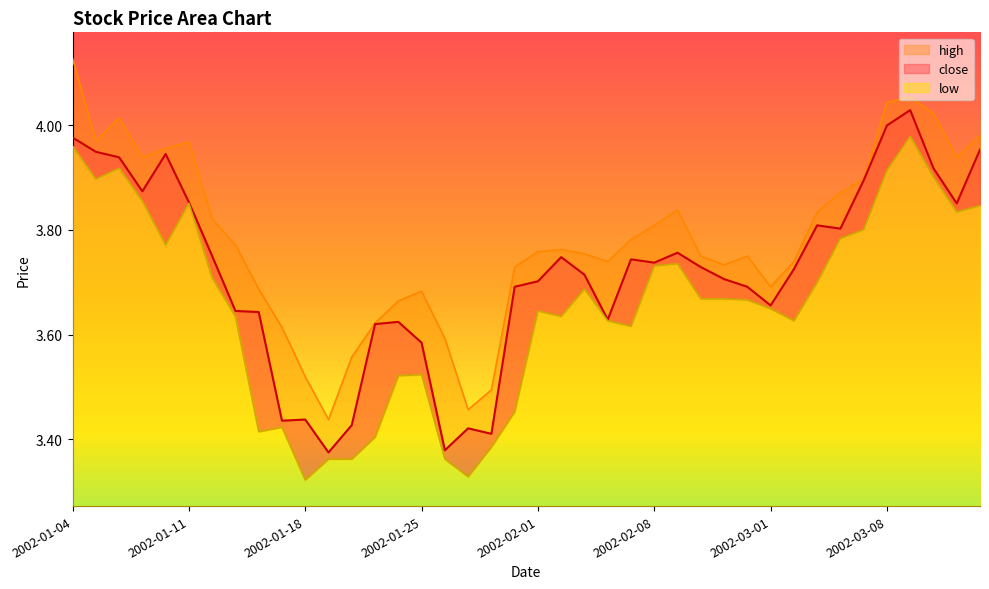

What is the total value across all series at 2002-03-12?

11.8